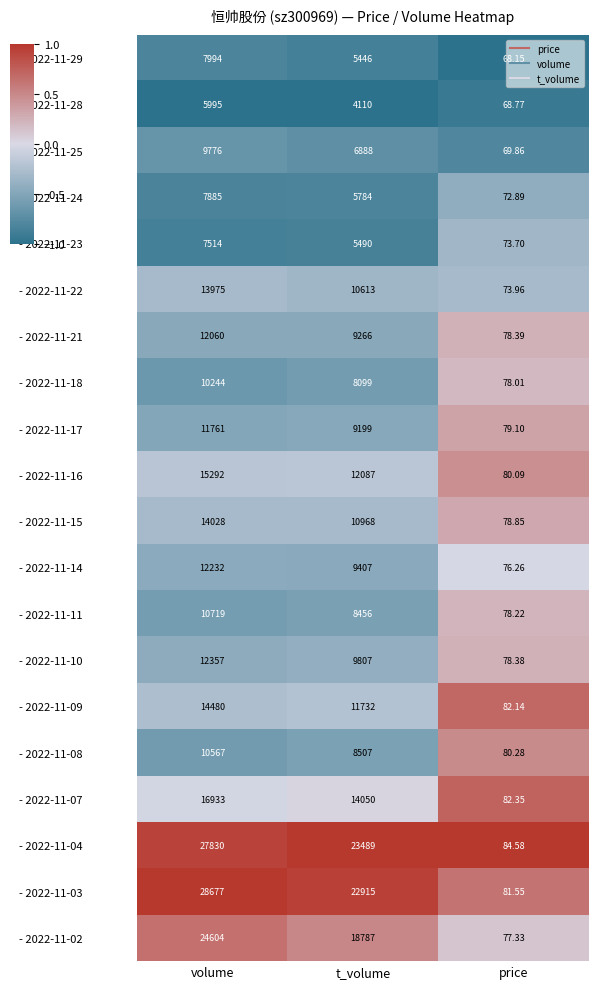

At which label is - 2022-11-10 closest to 6217?

t_volume